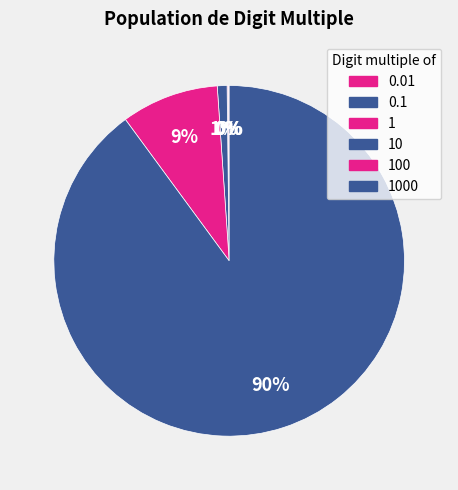

How many slices are in this pie chart?

6